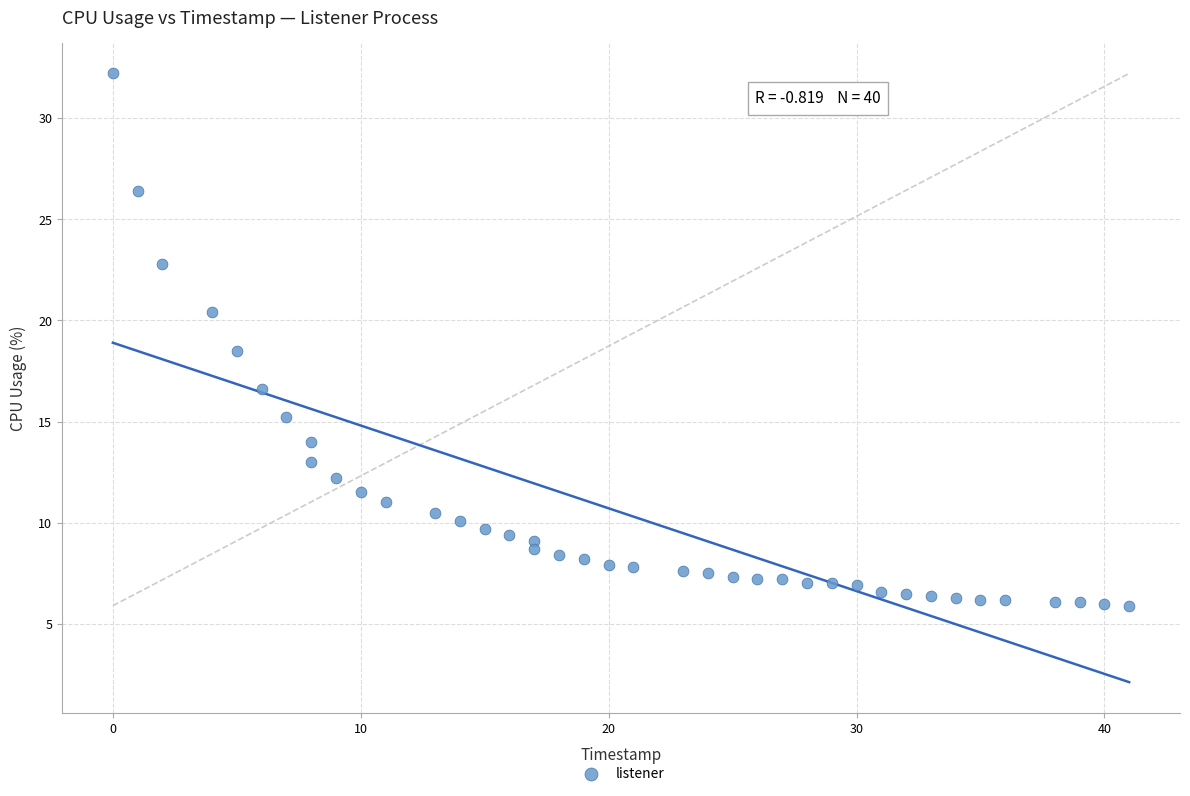

What is the range of Y values (max minus min)?

26.3